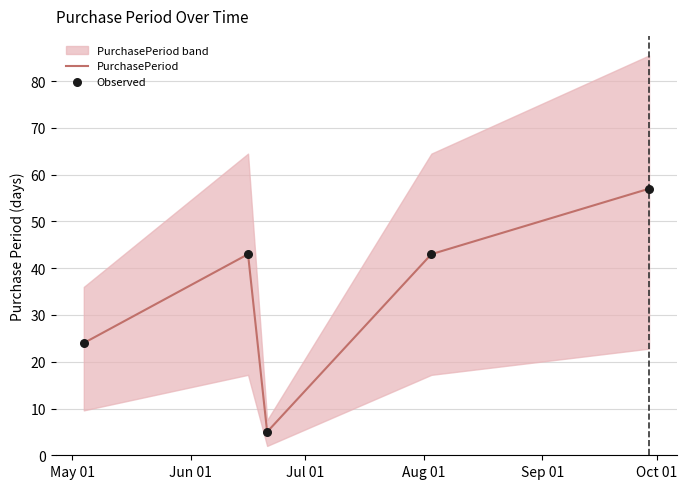

Which series has the largest total across all categories?

PurchasePeriod